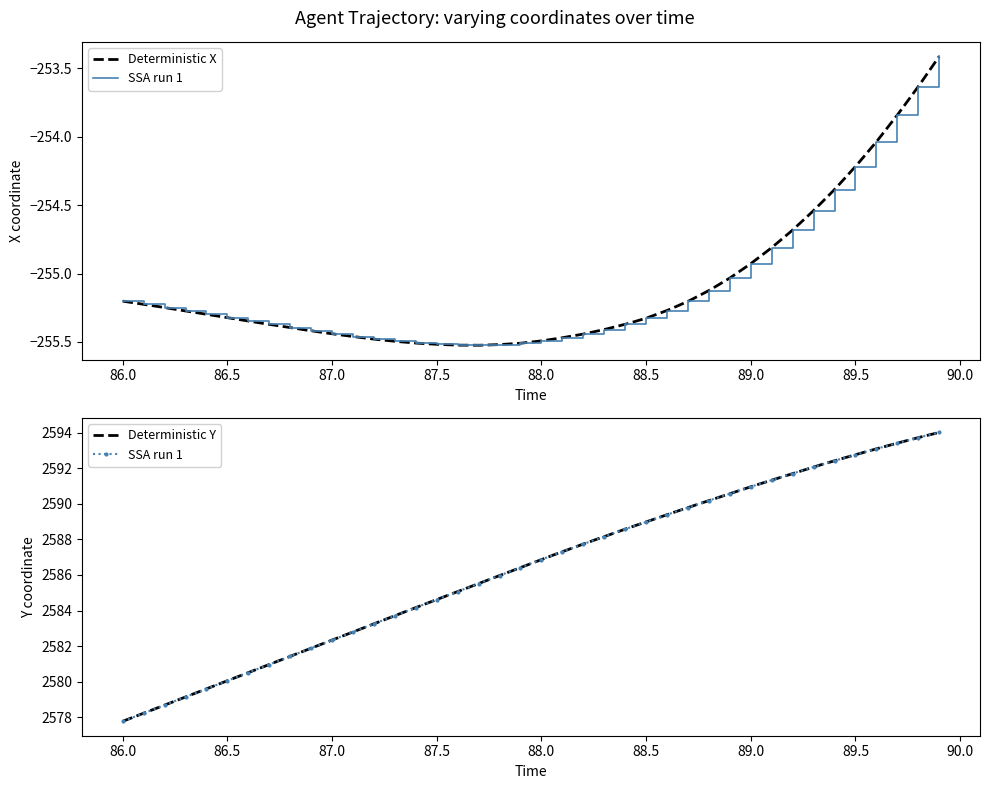

What is the difference between the highest and lowest values at 88.8?

2845.3